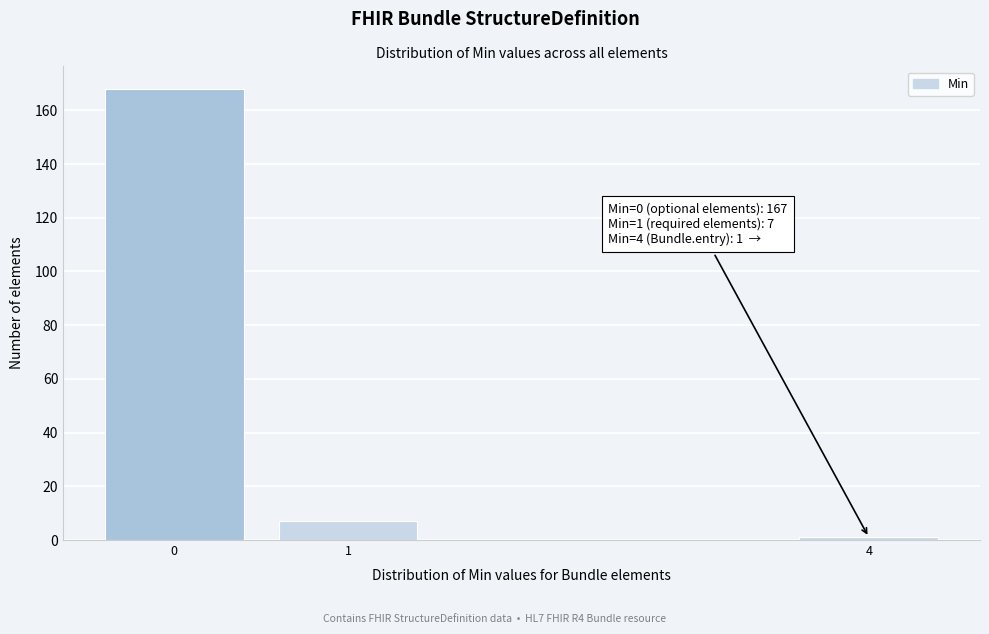

Reading left to right, extract all data points from this chart.

168	7	1